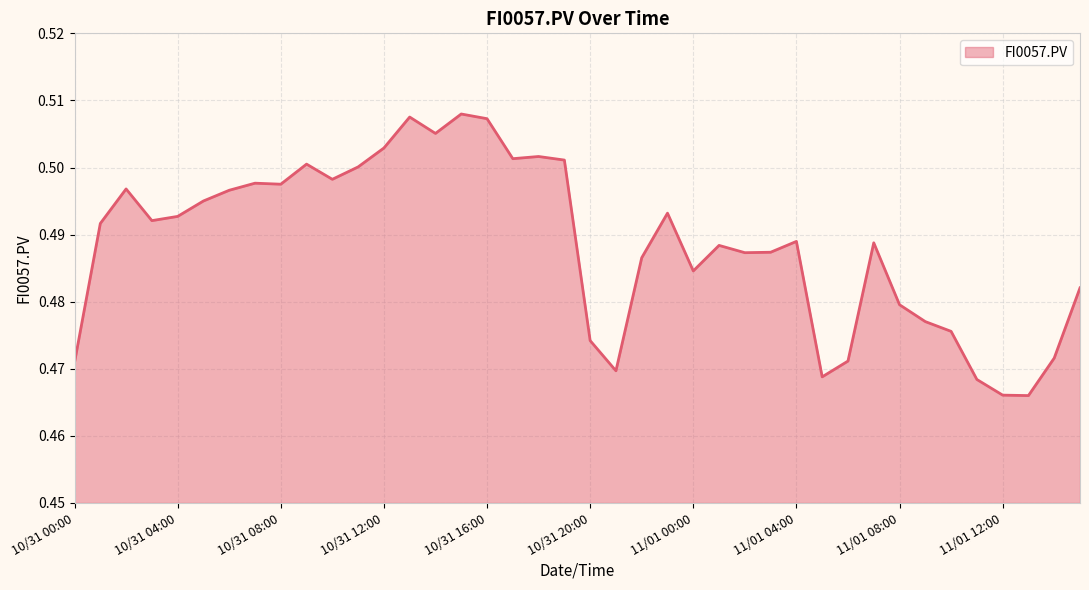

Count the values in the range 0 to 1.

40